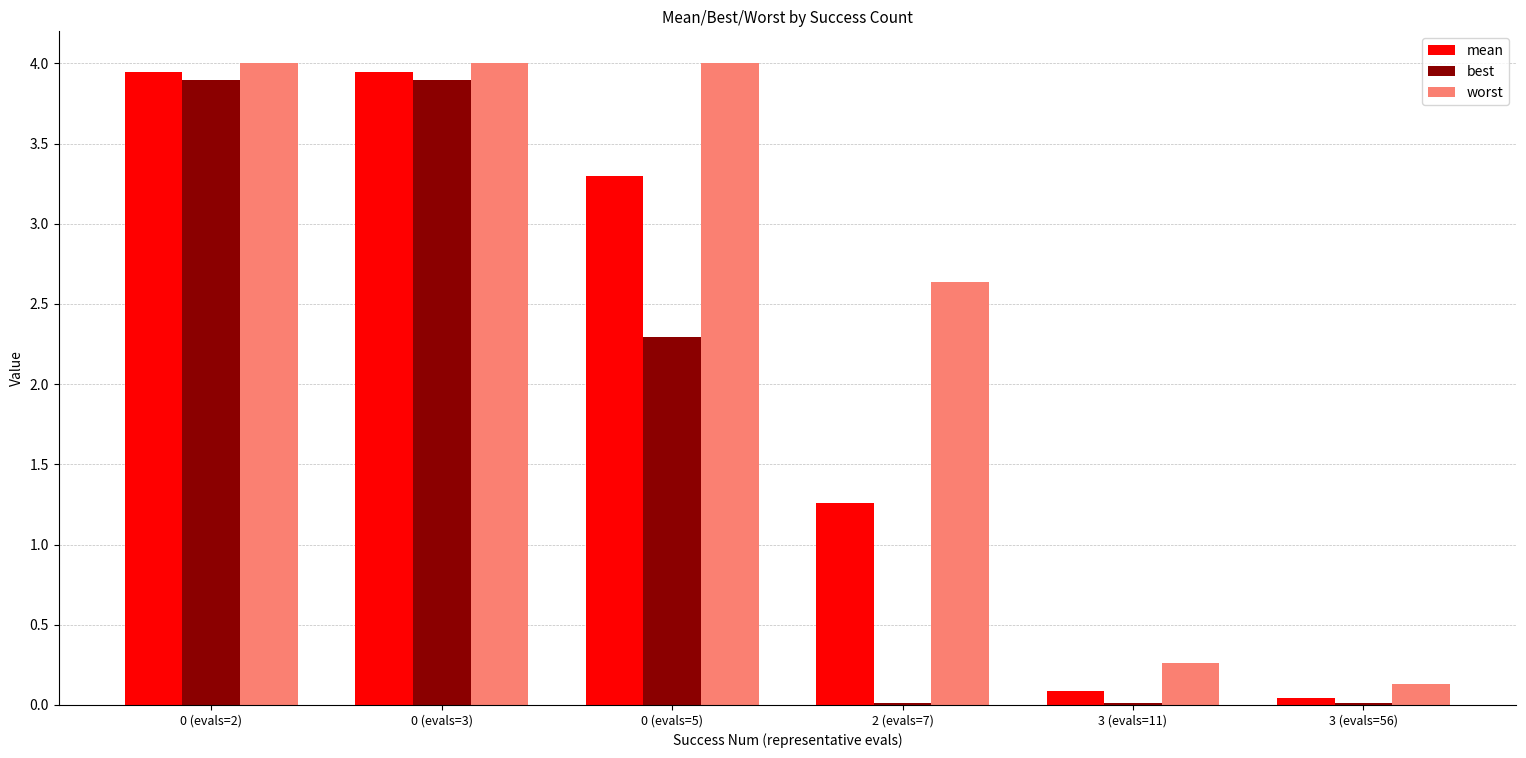

What is the maximum value shown in the chart?

4.0